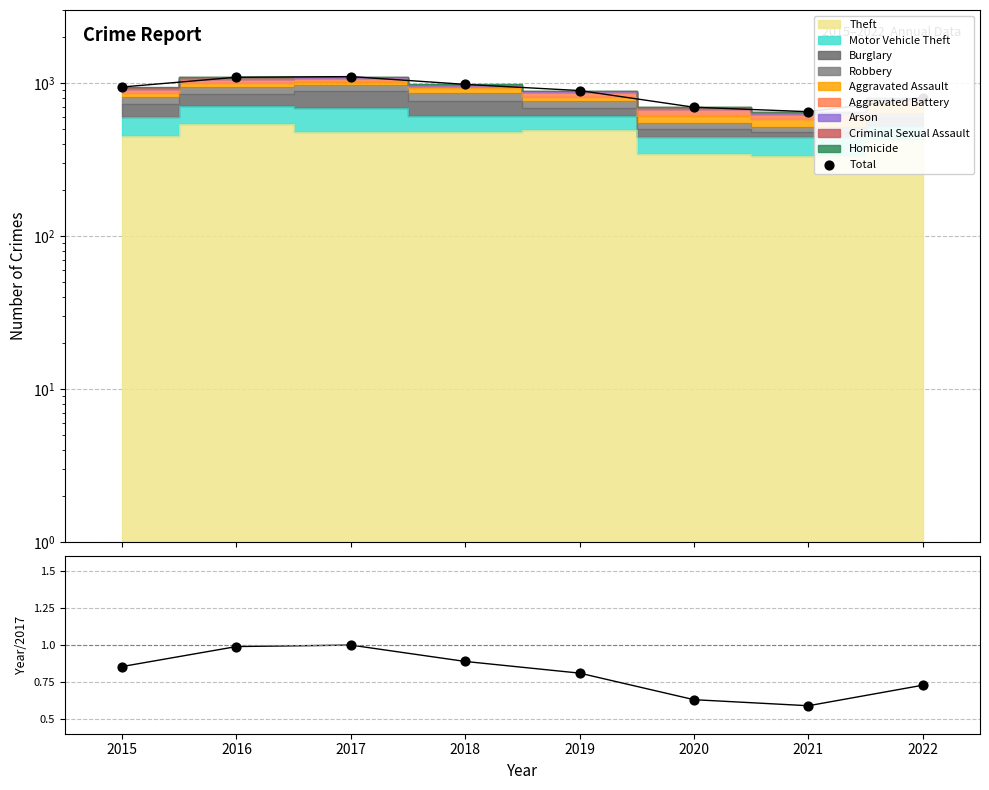

Between 2022 and 2017, which is larger?

2017